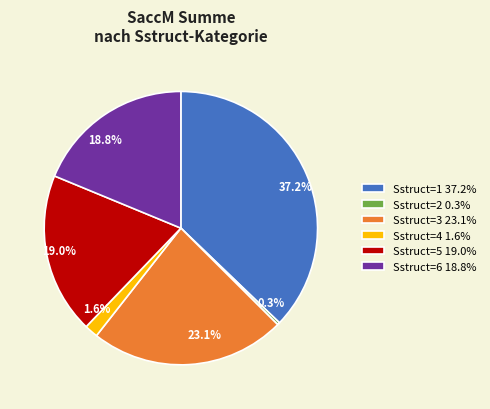

What is the ratio of the value at Sstruct=5 19.0% to the value at Sstruct=1 37.2%?

0.5